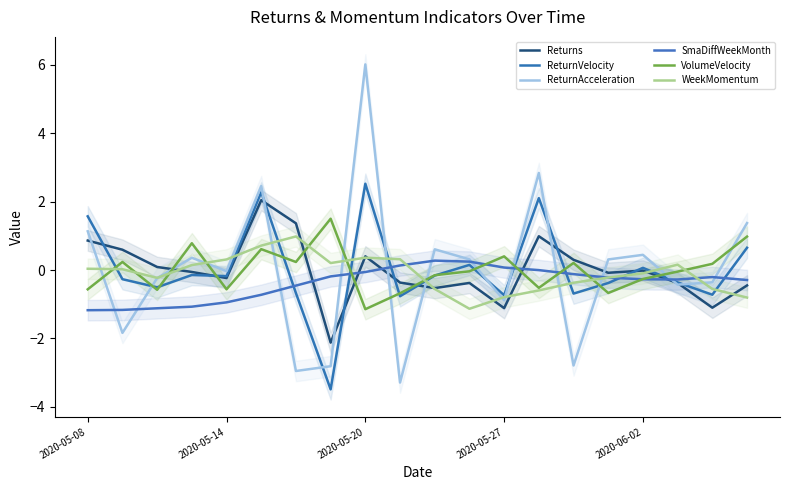

Count the number of categories in the chart.

20